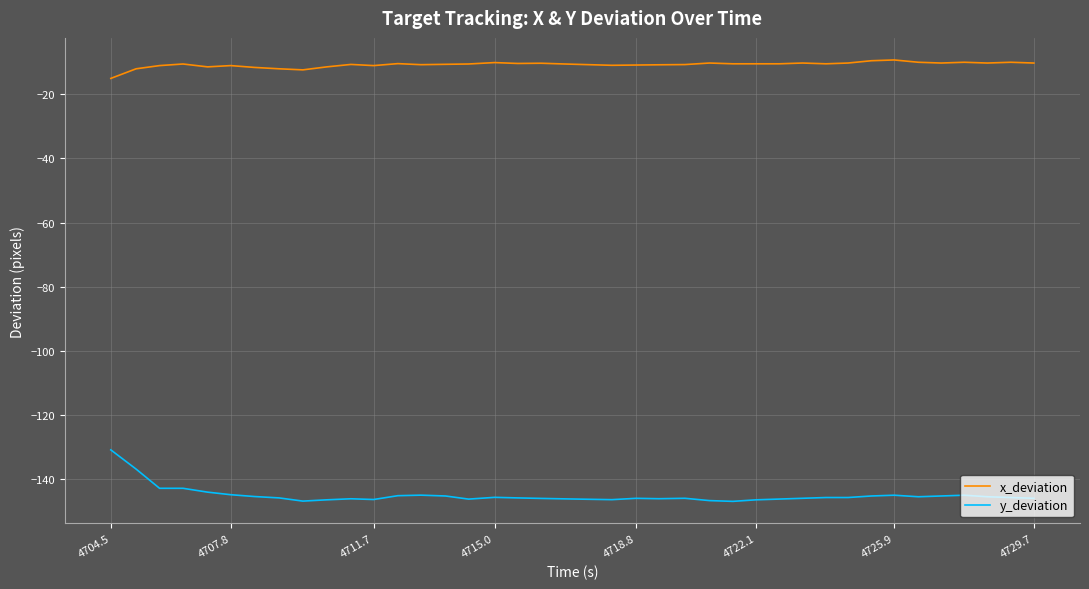

Which series has the largest range (max minus min)?

y_deviation